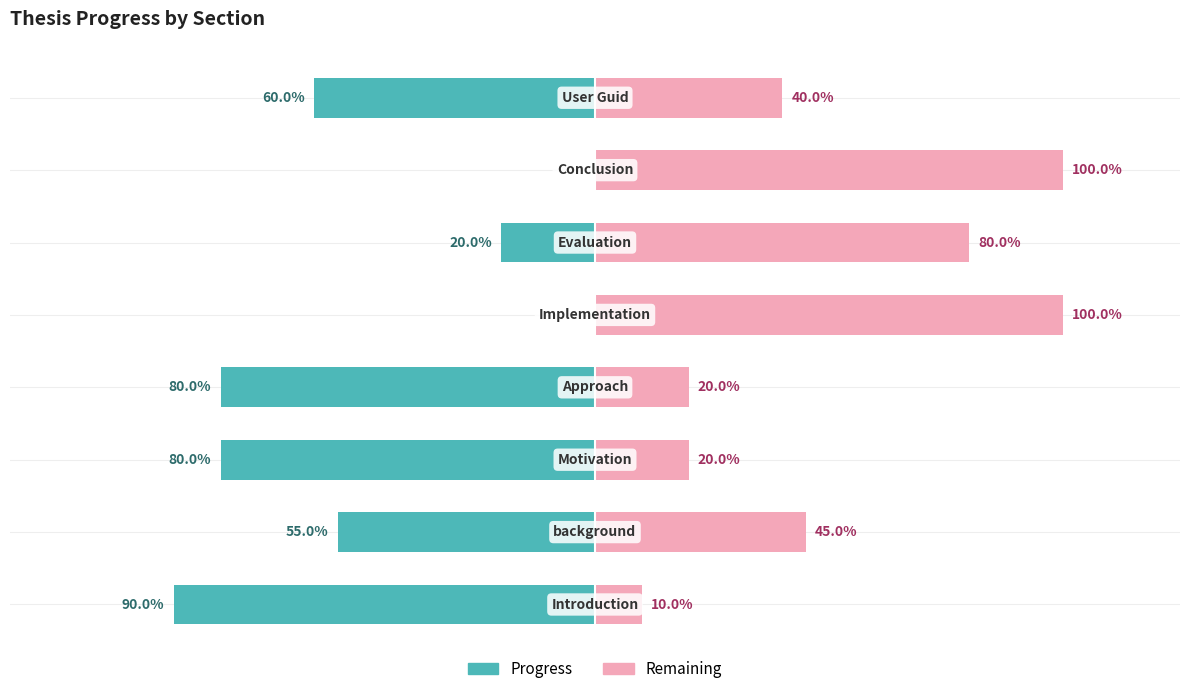

How many bars are there in each group?

2